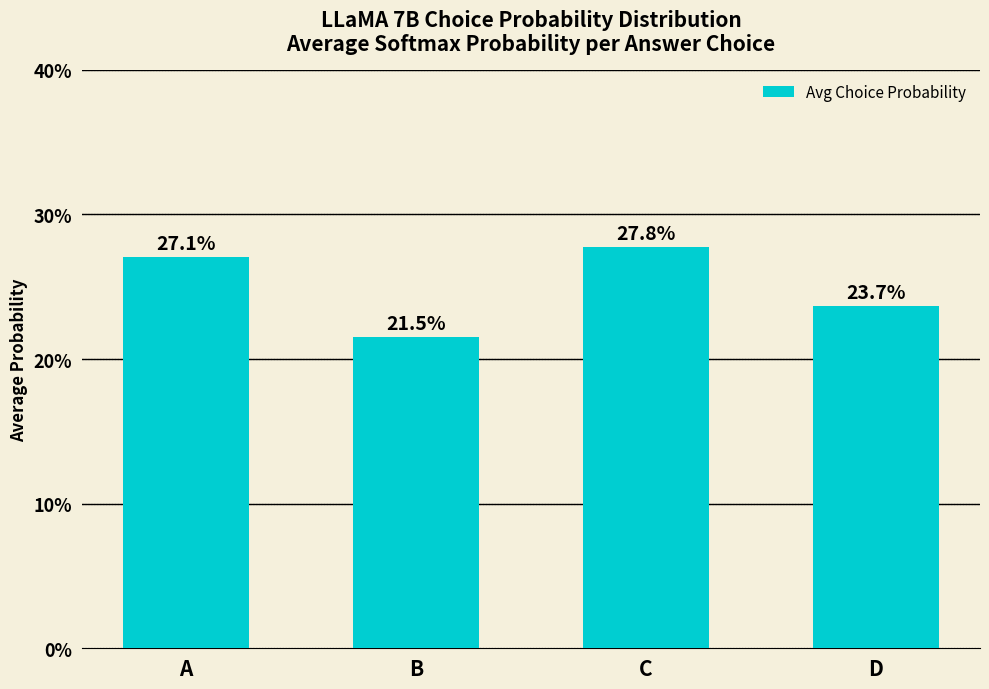

Rank the categories by value from highest to lowest.

C, A, D, B